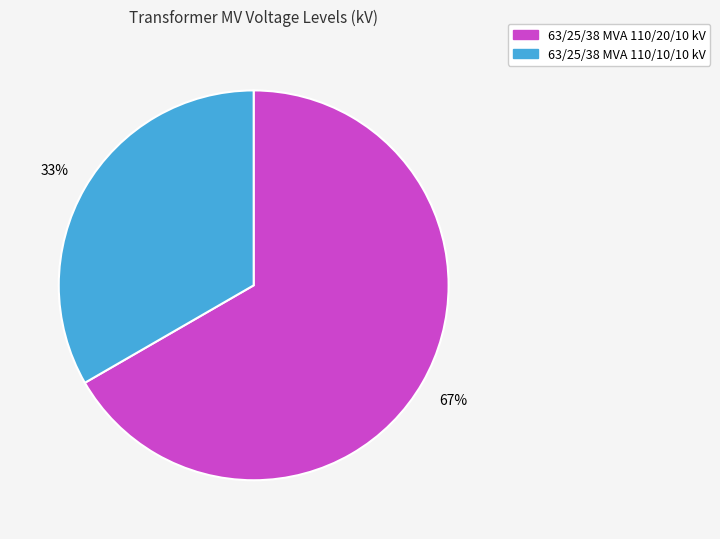

To the nearest percent, what is the combined percentage of 63/25/38 MVA 110/20/10 kV and 63/25/38 MVA 110/10/10 kV?

100%